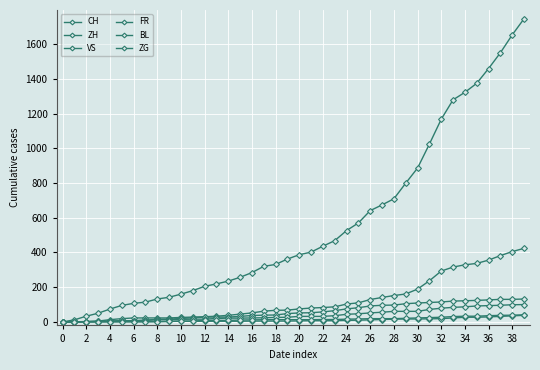

True or false: BL and VS intersect in this chart.

False